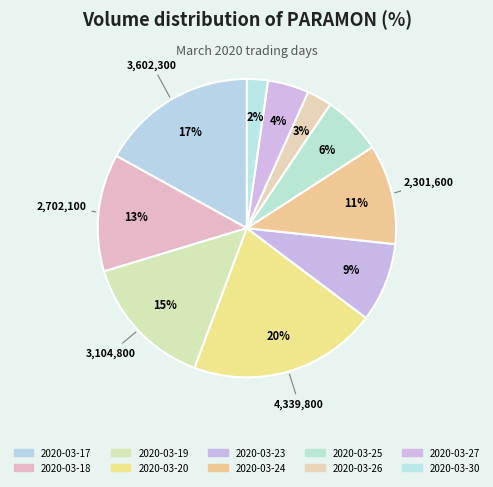

How many segments does this pie chart have?

10